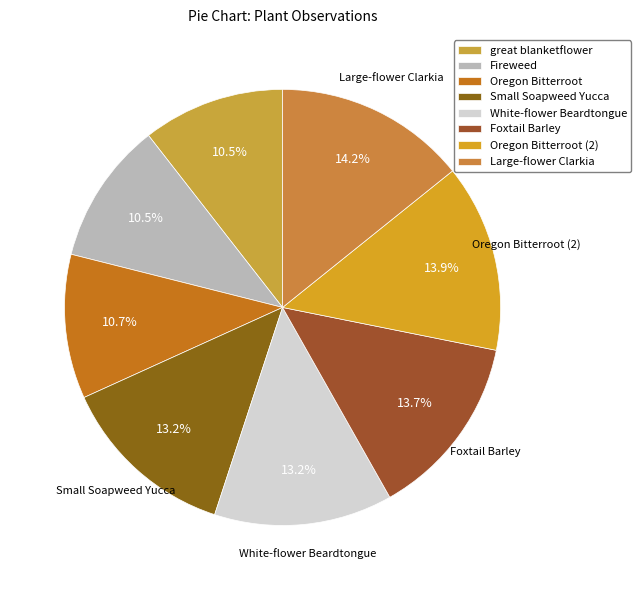

Count the number of slices in the pie.

8